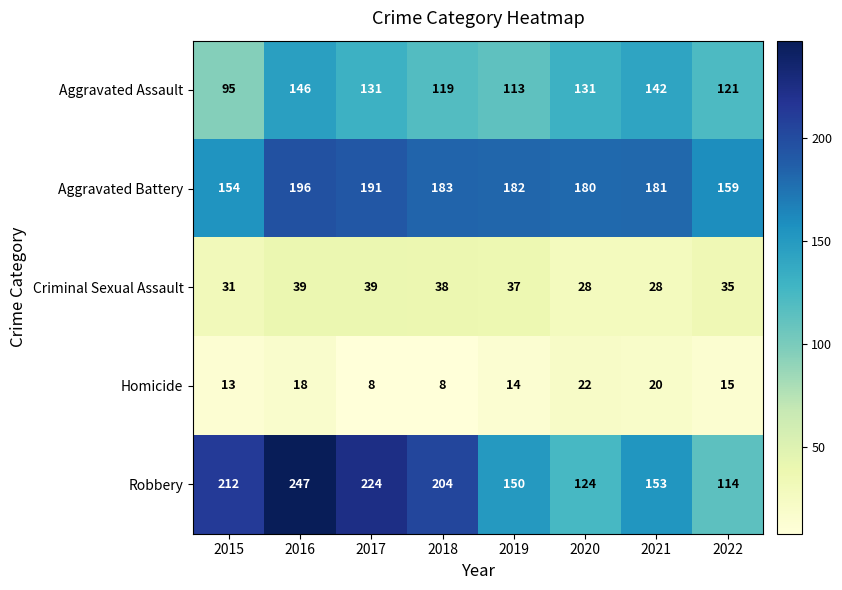

What is the highest value of the Homicide series?

22